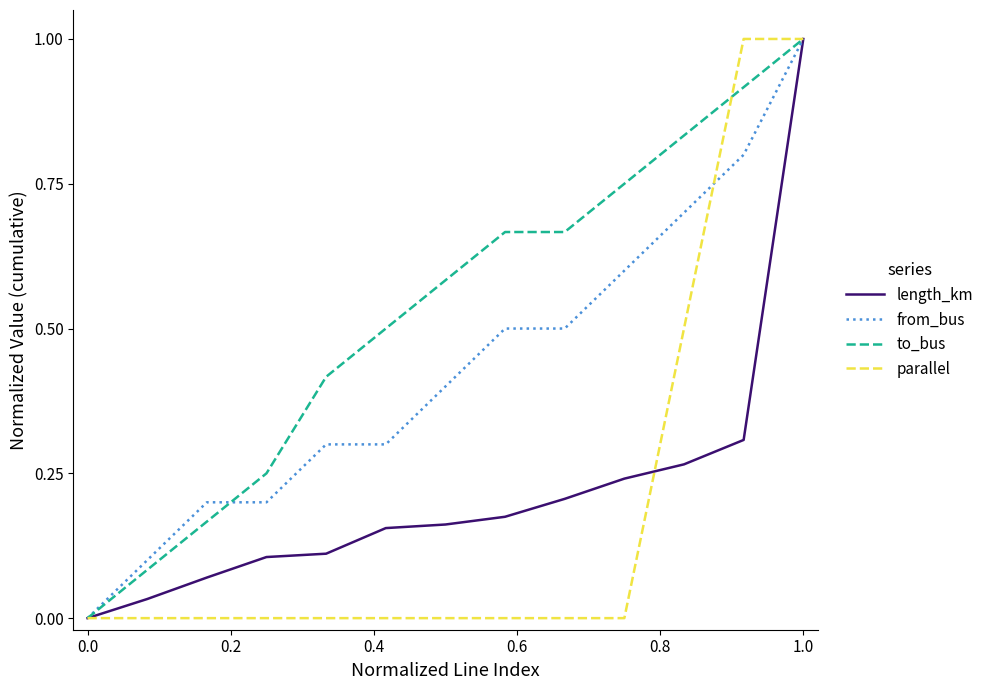

Which series has the largest total across all categories?

to_bus